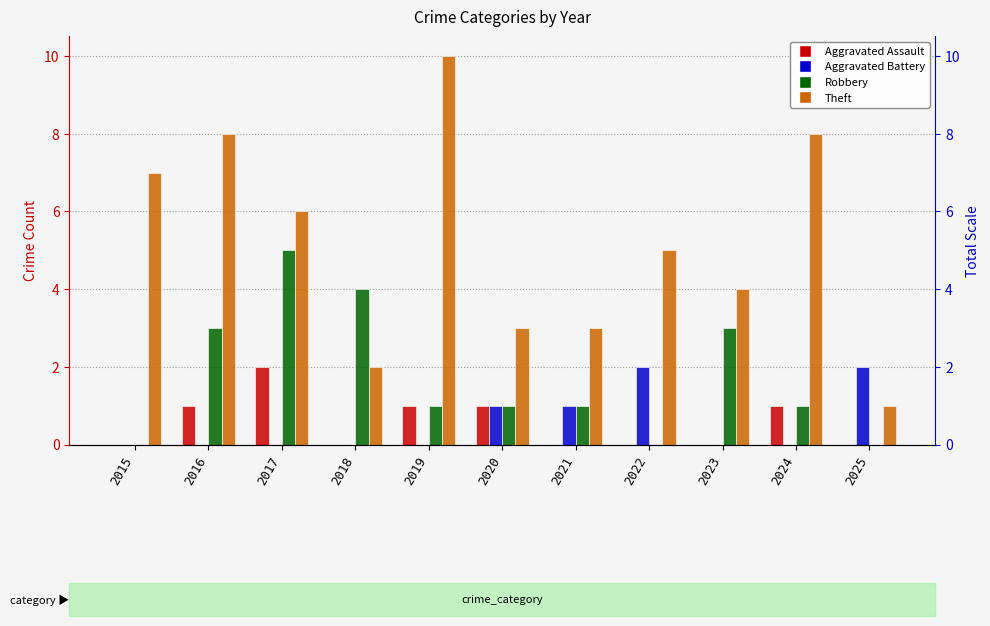

Reading left to right, extract all data points from this chart.

Aggravated Assault: 0	1	2	0	1	1	0	0	0	1	0
Aggravated Battery: 0	0	0	0	0	1	1	2	0	0	2
Robbery: 0	3	5	4	1	1	1	0	3	1	0
Theft: 7	8	6	2	10	3	3	5	4	8	1